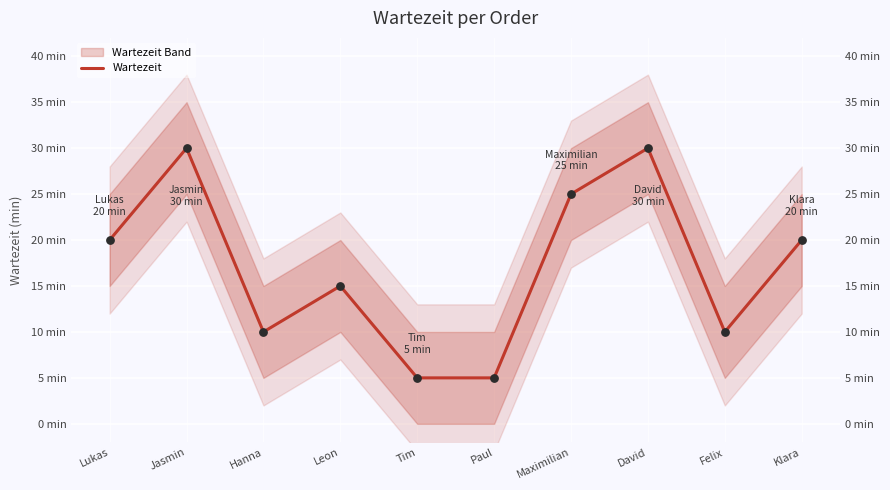

What is the ratio of the value at Tim to the value at Felix?

0.5